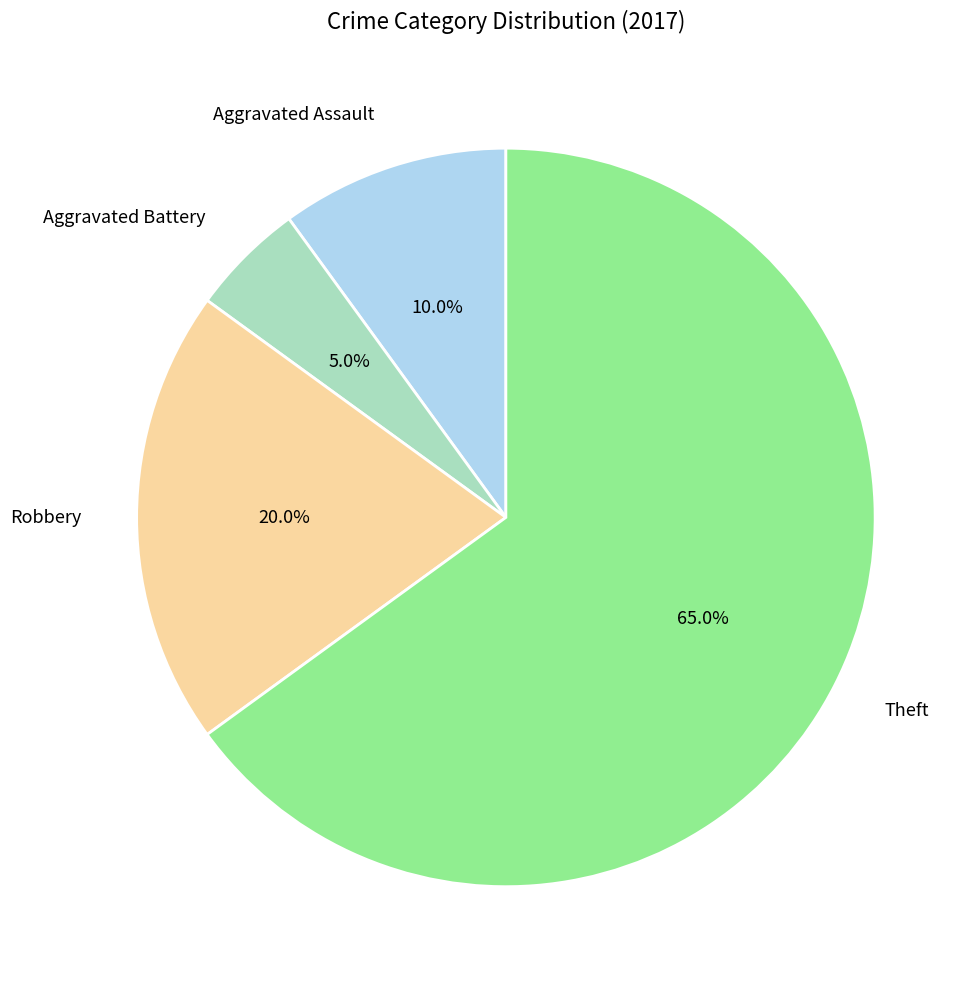

Which has a higher value, Robbery or Aggravated Assault?

Robbery